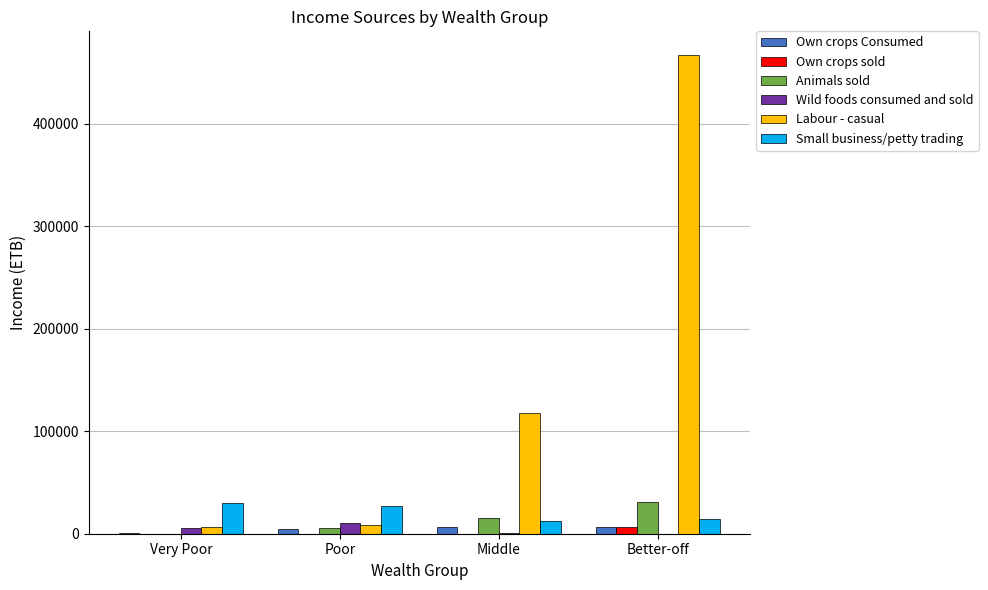

At which category is the sum across all series the highest?

Better-off